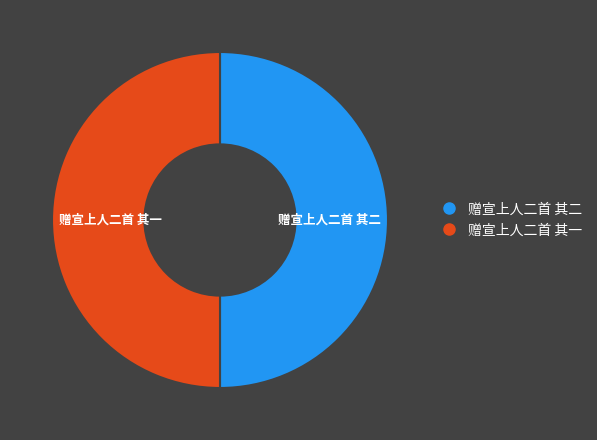

Do 赠宣上人二首 其一 and 赠宣上人二首 其二 together represent more than half of the pie?

Yes